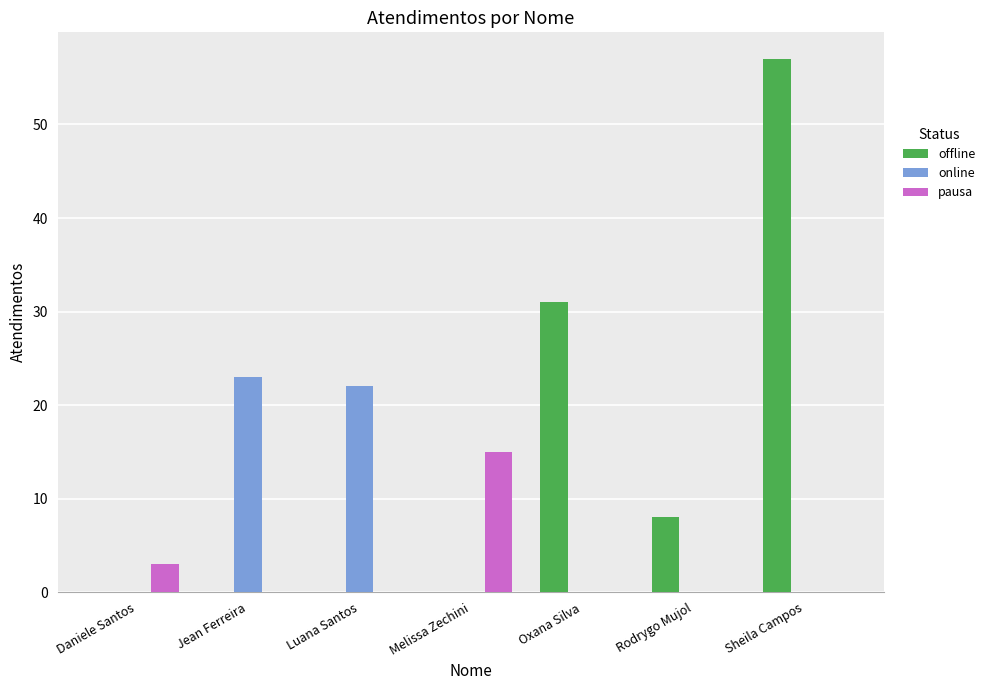

Where is offline nearest to the value 28?

Oxana Silva